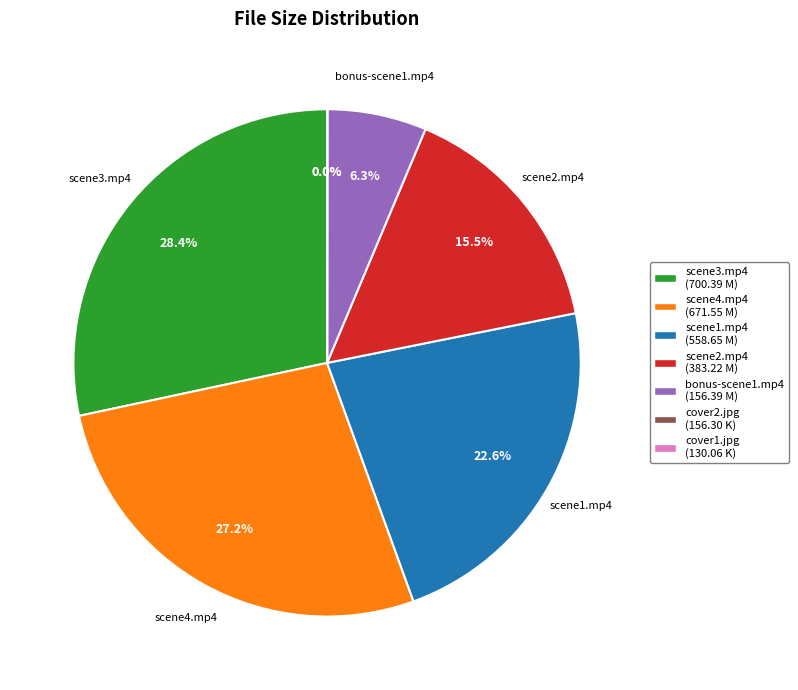

Is there any slice that represents more than half of the pie?

No